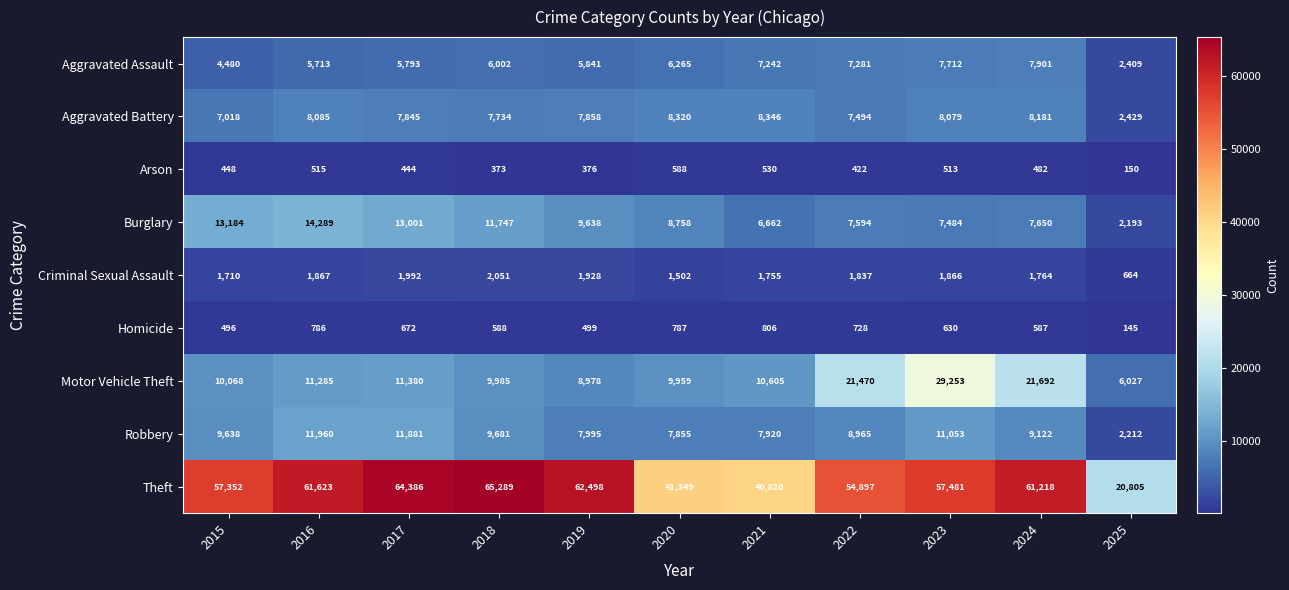

Is it true that Aggravated Assault equals 7901 at 2024?

True